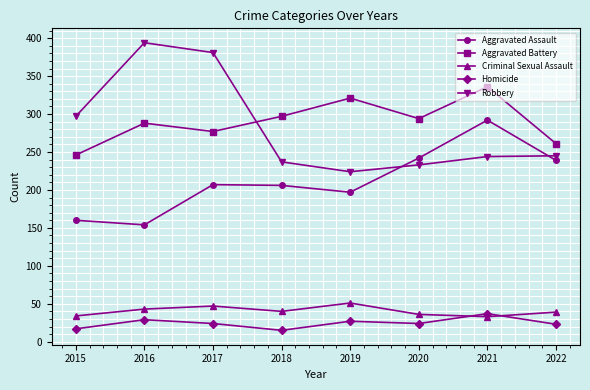

What is the value of the Homicide point at the 4th from the left?

15